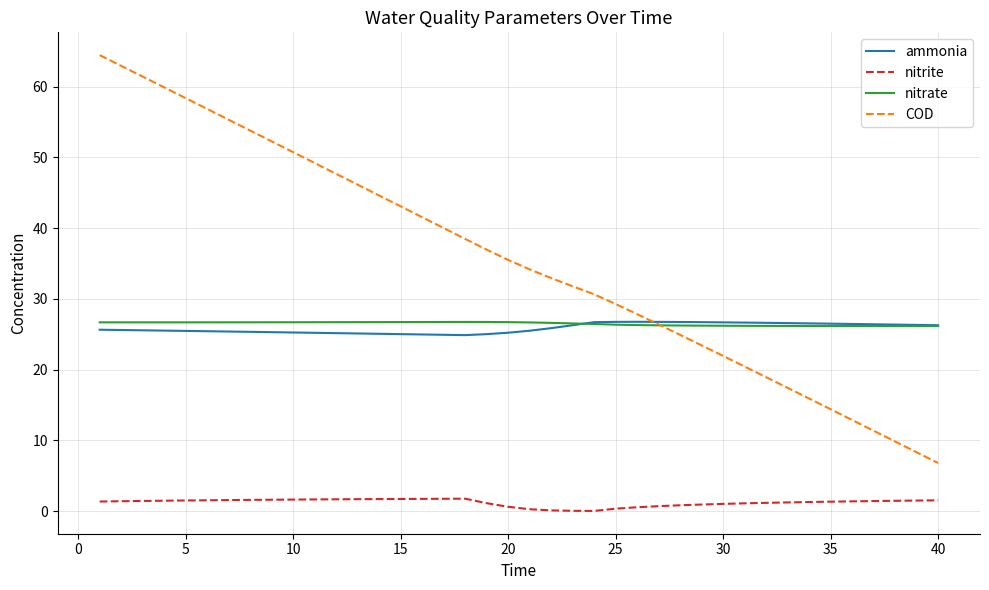

Count the number of data series in this chart.

4